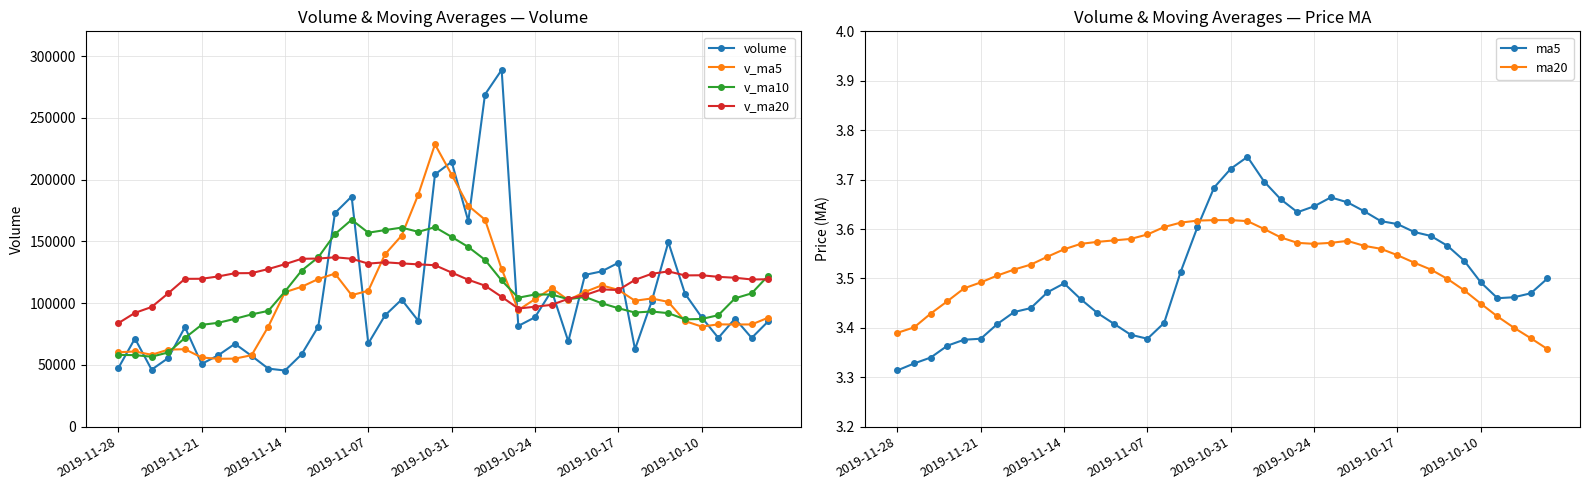

What value does the ma5 series have at 29?

3.6